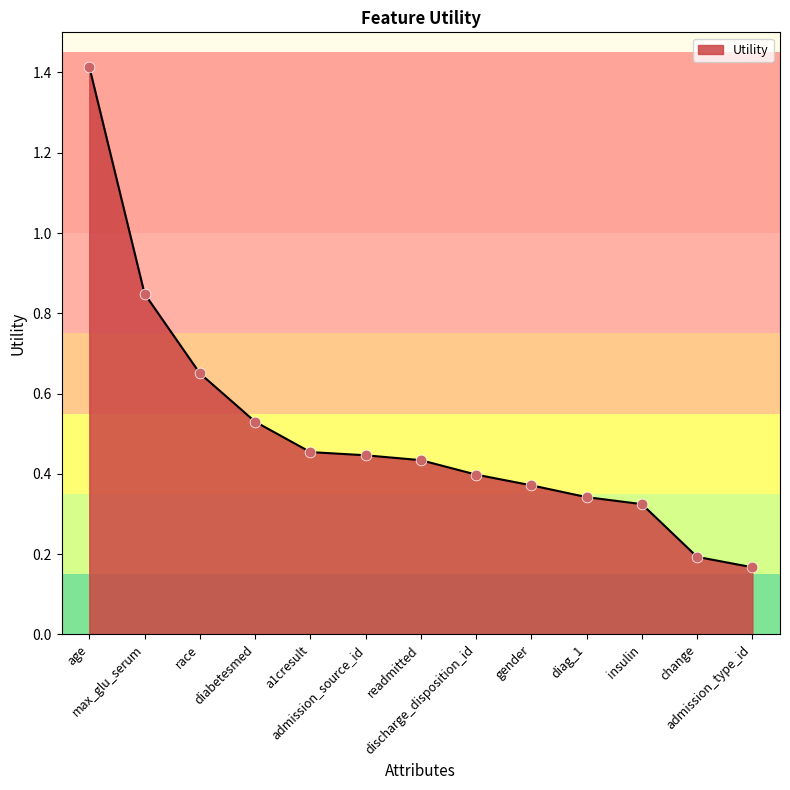

Between gender and discharge_disposition_id, which is larger?

discharge_disposition_id